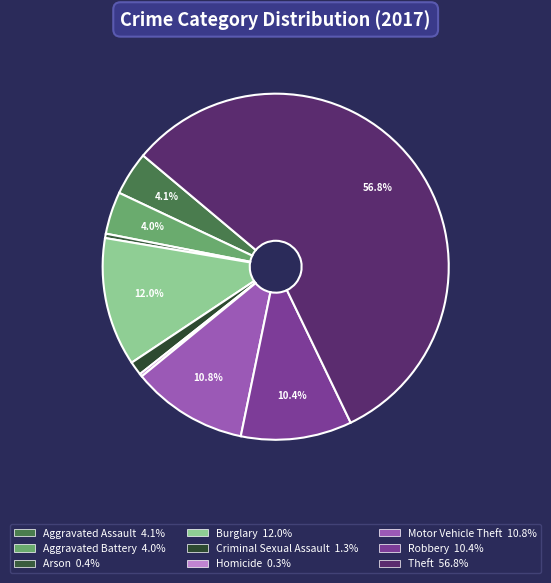

What percentage is NOT represented by Criminal Sexual Assault?

98.7%